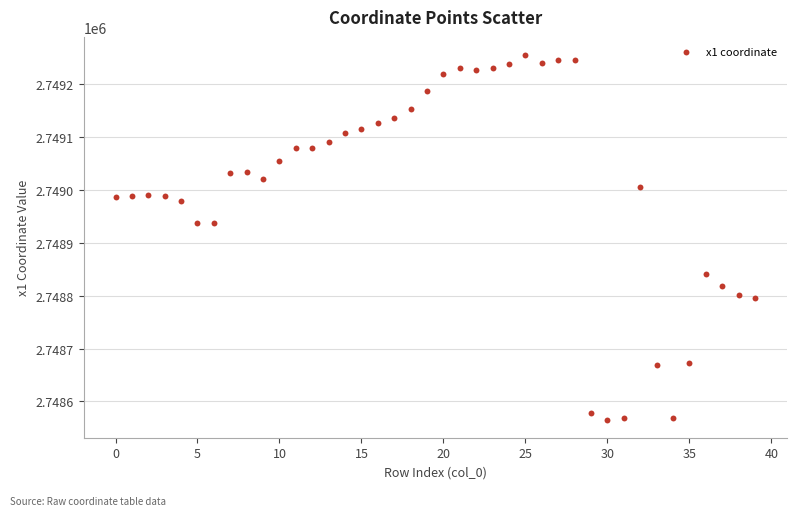

What is the range of Y values (max minus min)?

689.0